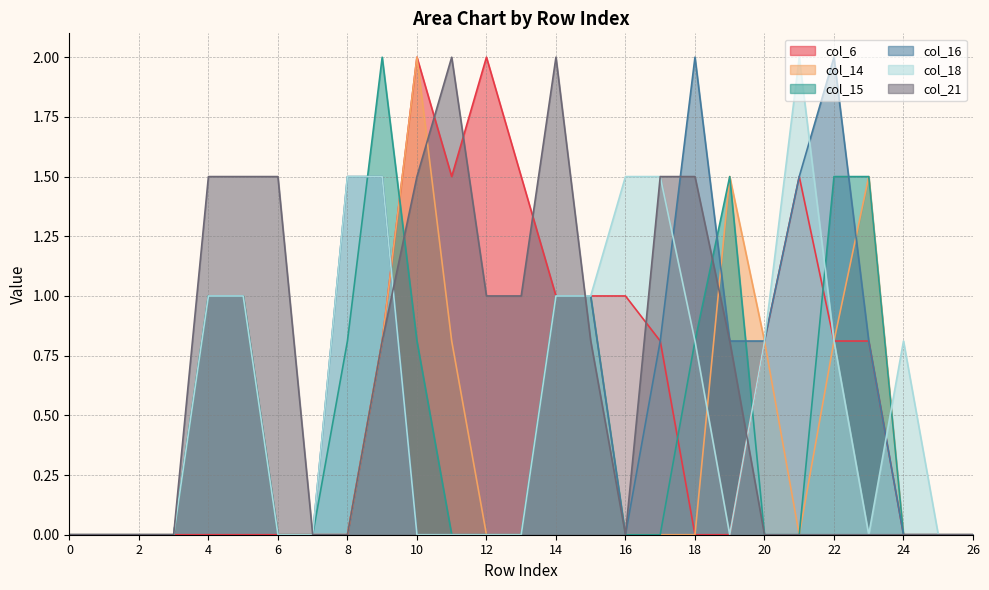

How many values in col_18 are above zero?

13